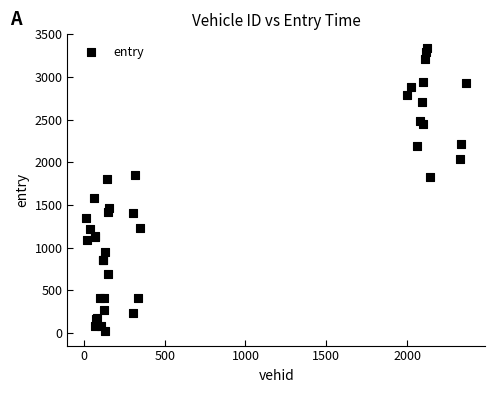

What Y value in the scatter plot is closest to 1677?

1586.7